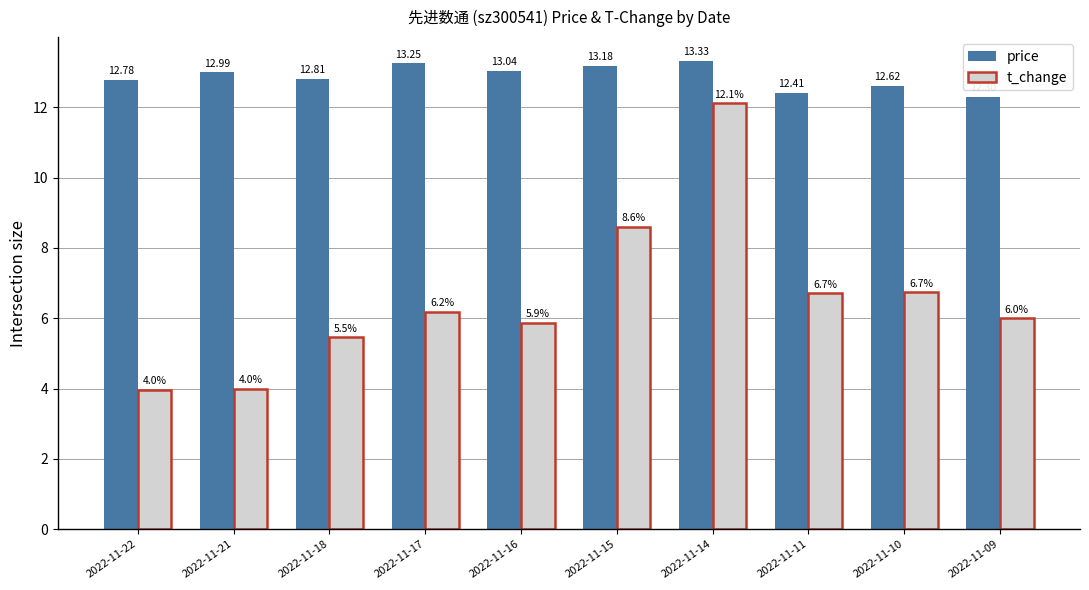

At which label is t_change closest to 8?

2022-11-15